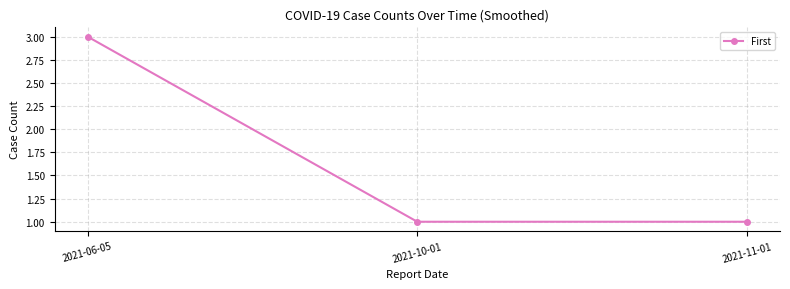

What is the sum of the values at 2021-06-05 and 2021-10-01?

4